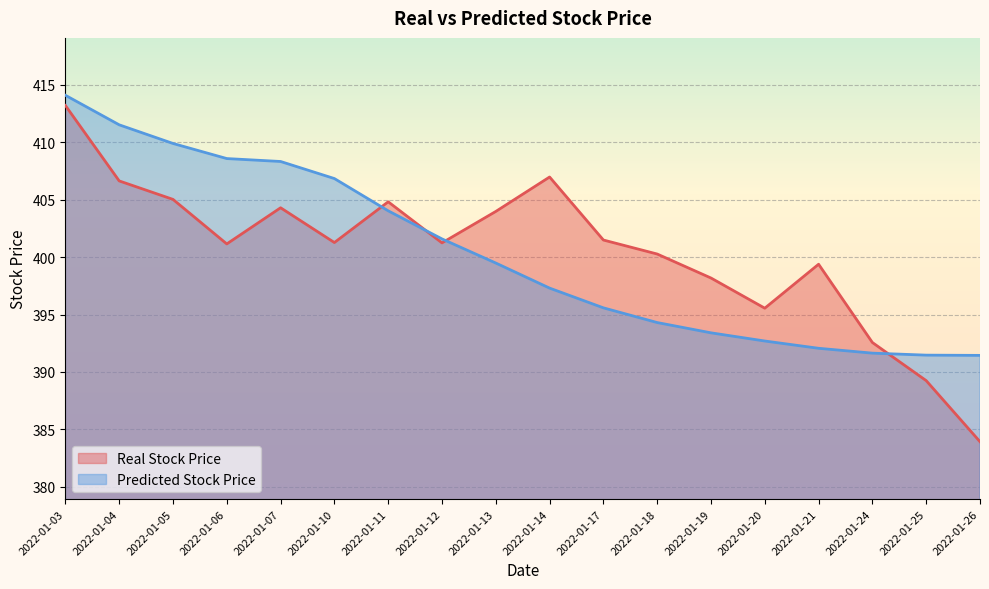

Which category has the lowest value in the Predicted Stock Price series?

2022-01-26